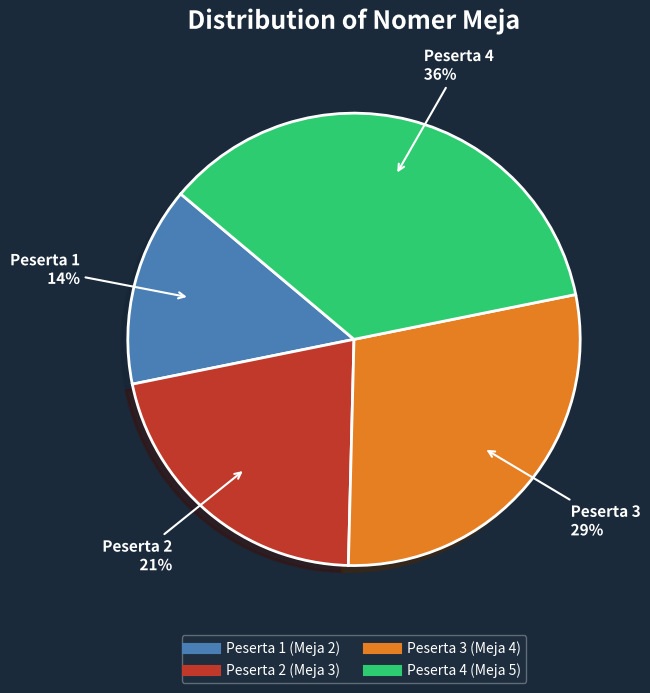

How many segments does this pie chart have?

4